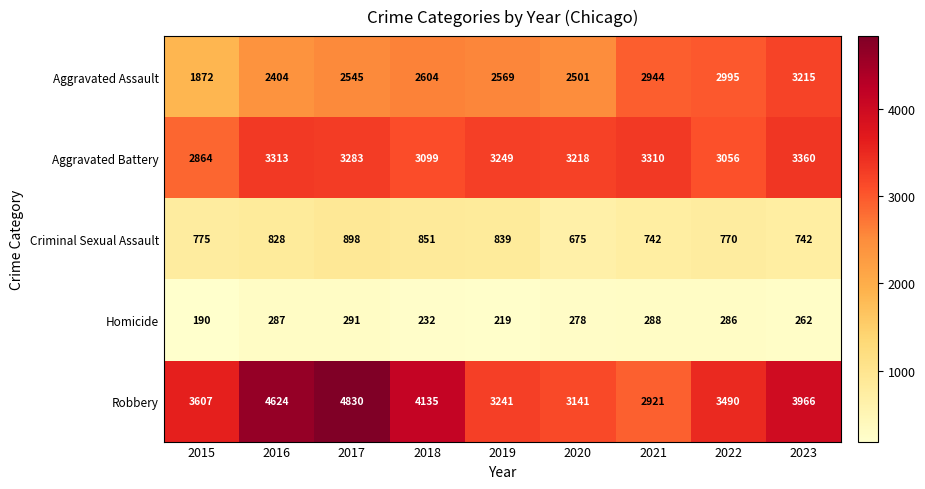

At 2017, list the series in order from smallest to largest.

Homicide, Criminal Sexual Assault, Aggravated Assault, Aggravated Battery, Robbery